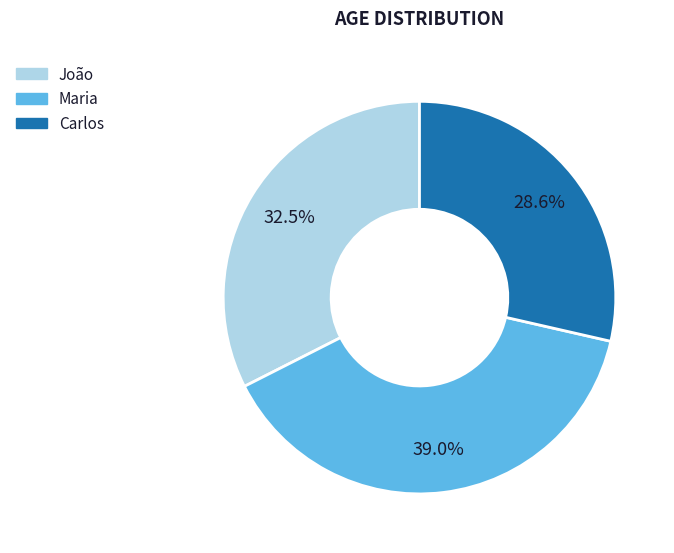

Is it true that Carlos is 34% of the pie?

False